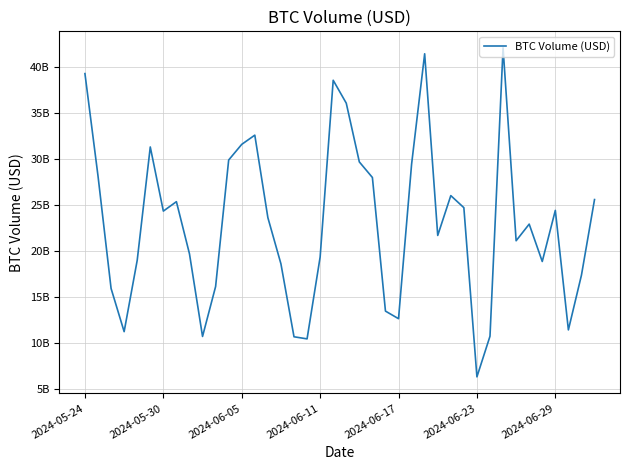

How many interior local valleys (lower than both neighbors) does the data have?

10